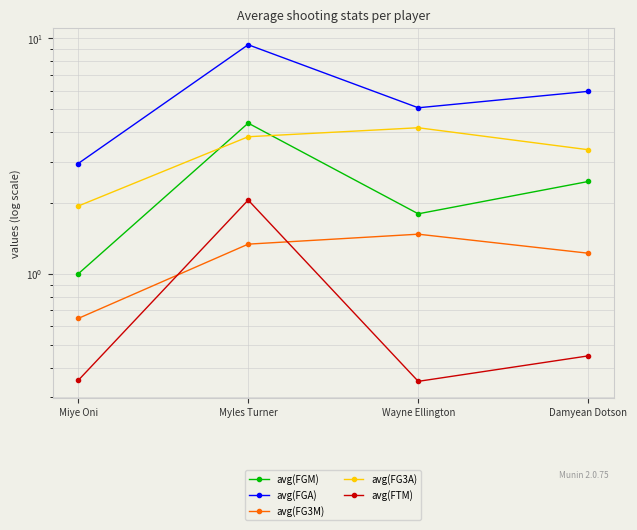

Which series has the largest range (max minus min)?

avg(FGA)